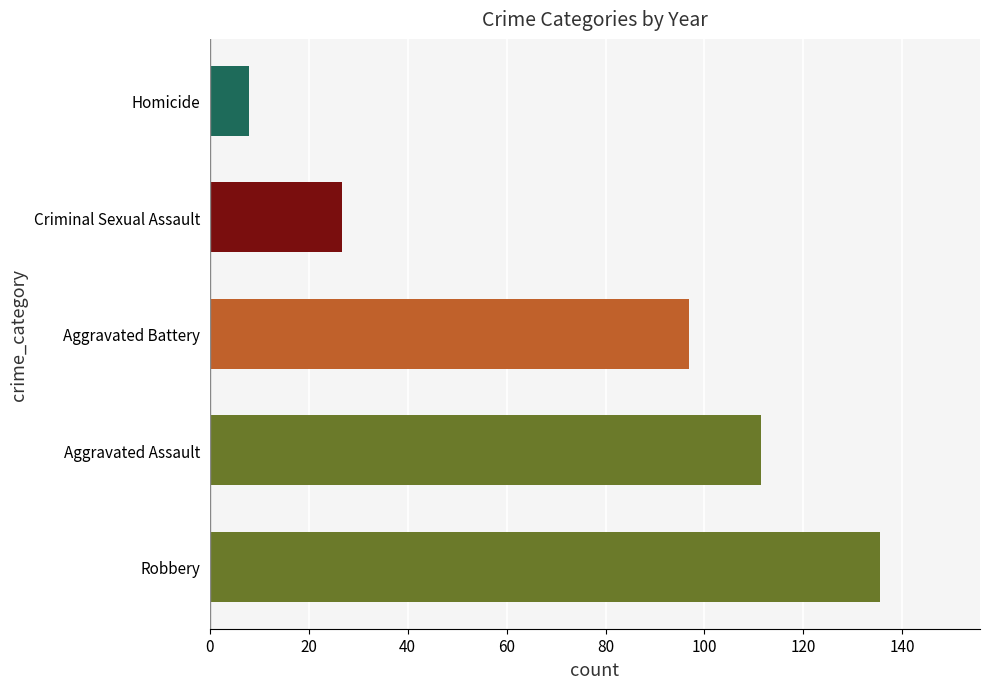

Does the chart contain any negative values?

No